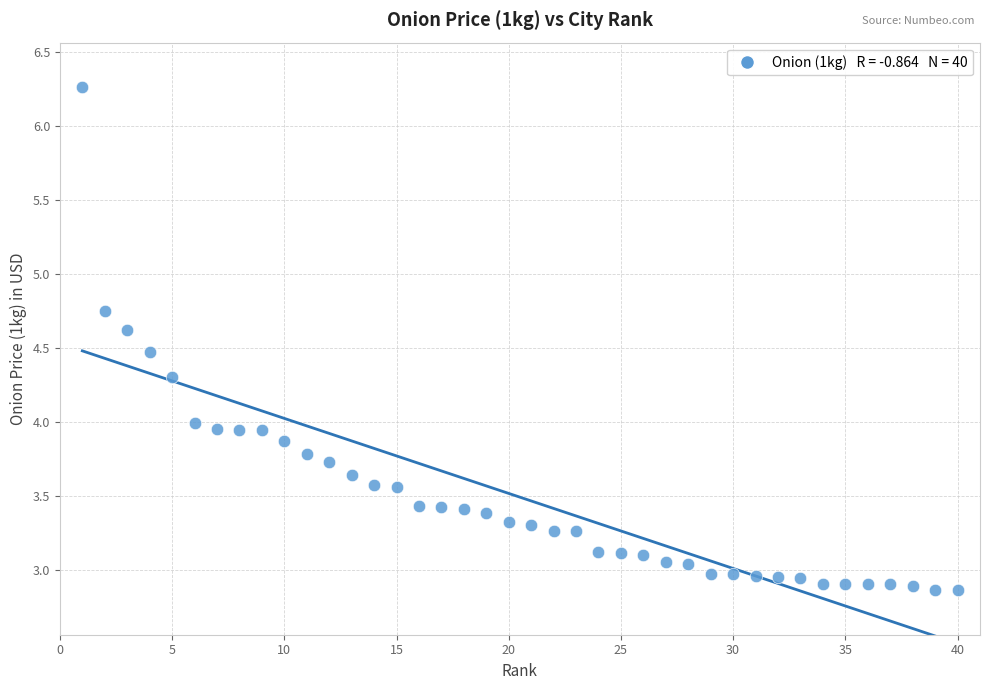

What is the range of Y values (max minus min)?

3.4